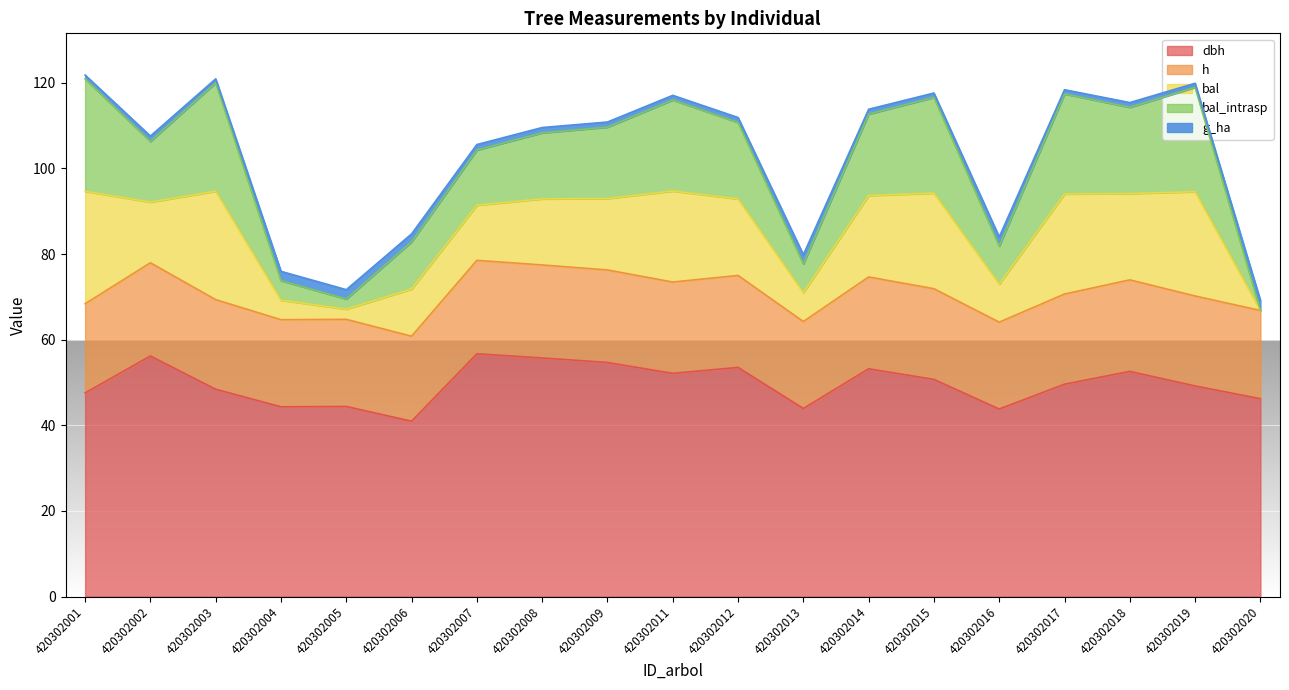

What is the smallest value displayed?

41.0